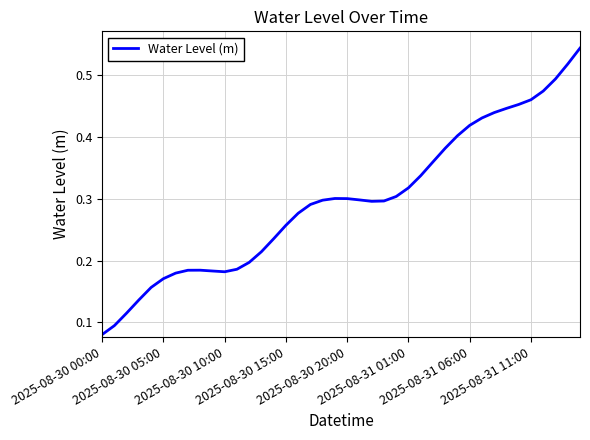

True or false: there are more than 1 points higher than both neighbors.

True